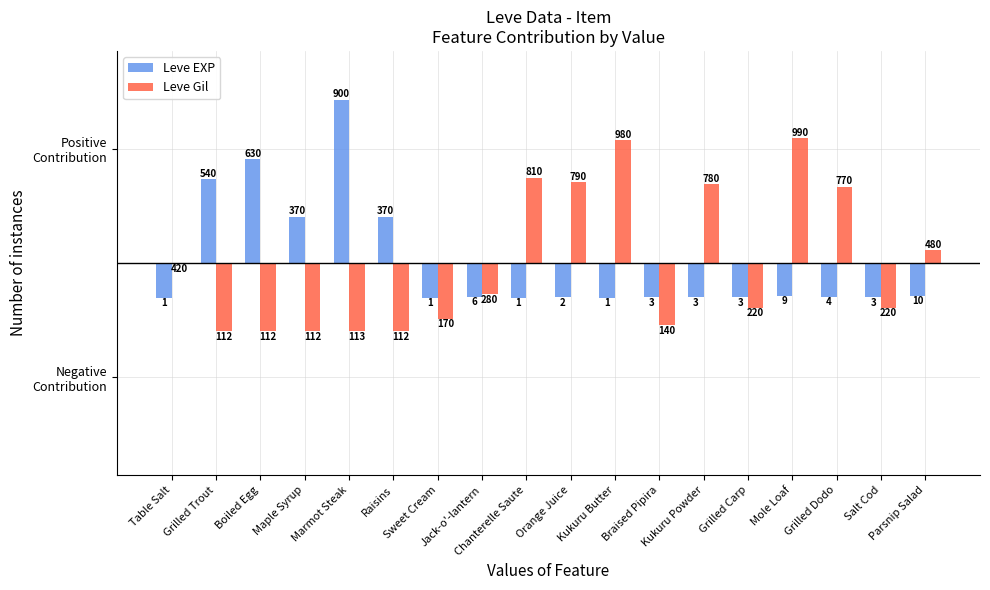

What is the difference between the highest and lowest values at Kukuru Butter?

714.9